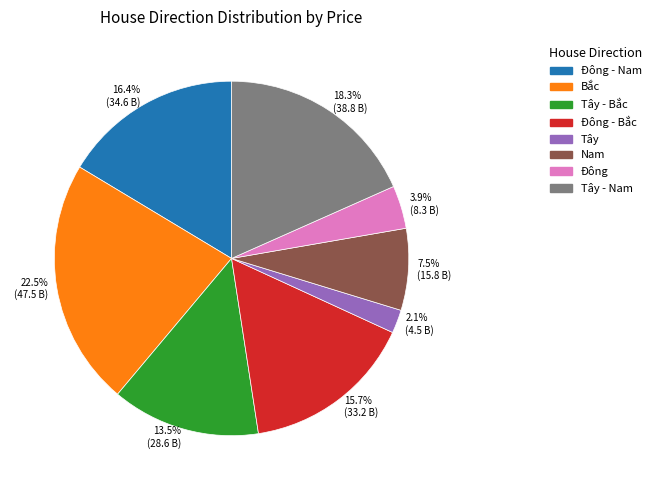

To the nearest percent, what is the average slice percentage?

12%